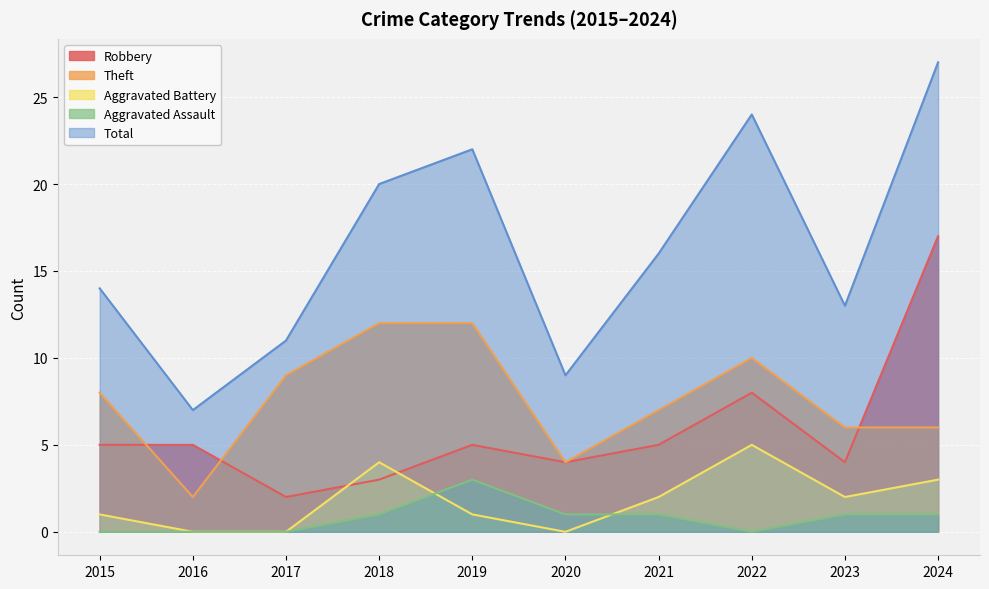

Which series has the widest spread of values?

Total